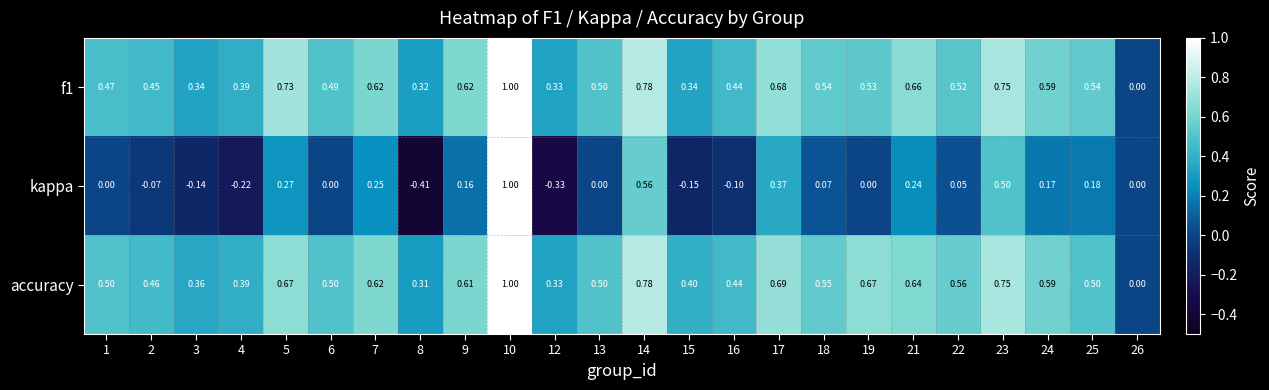

Is the value of accuracy at 7 greater than the value of f1 at 17?

No